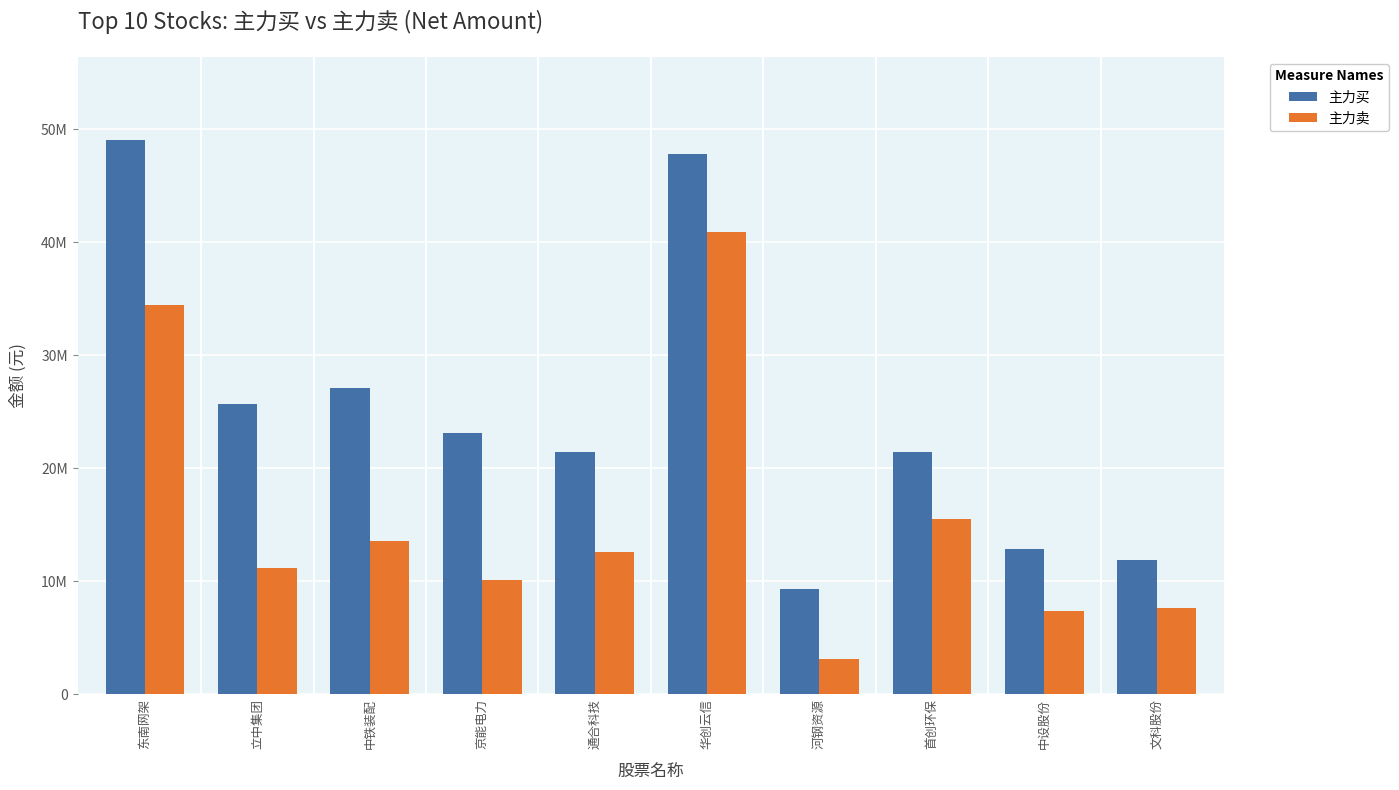

Reading left to right, extract all data points from this chart.

主力买: 49051925	25689797	27130787	23137702	21433836	47790893	9330053	21415867	12873227	11898968
主力卖: 34463246	11211806	13550696	10095444	12584784	40883774	3118085	15487709	7409157	7627177